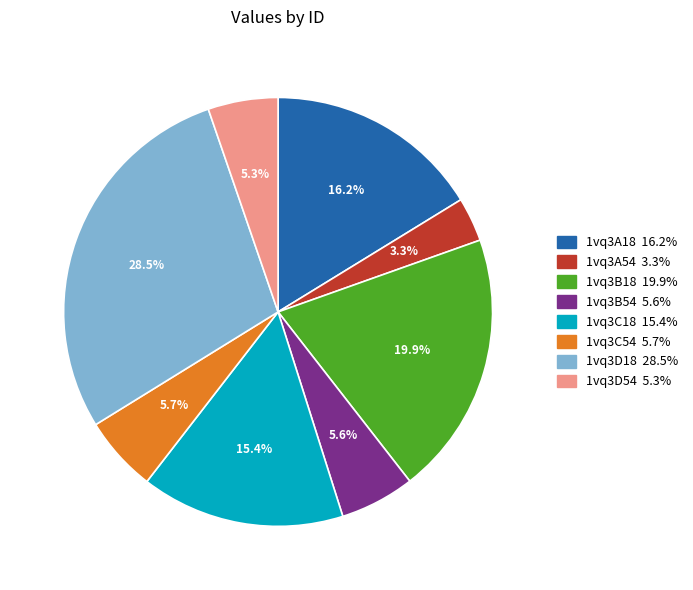

How many slices are in this pie chart?

8